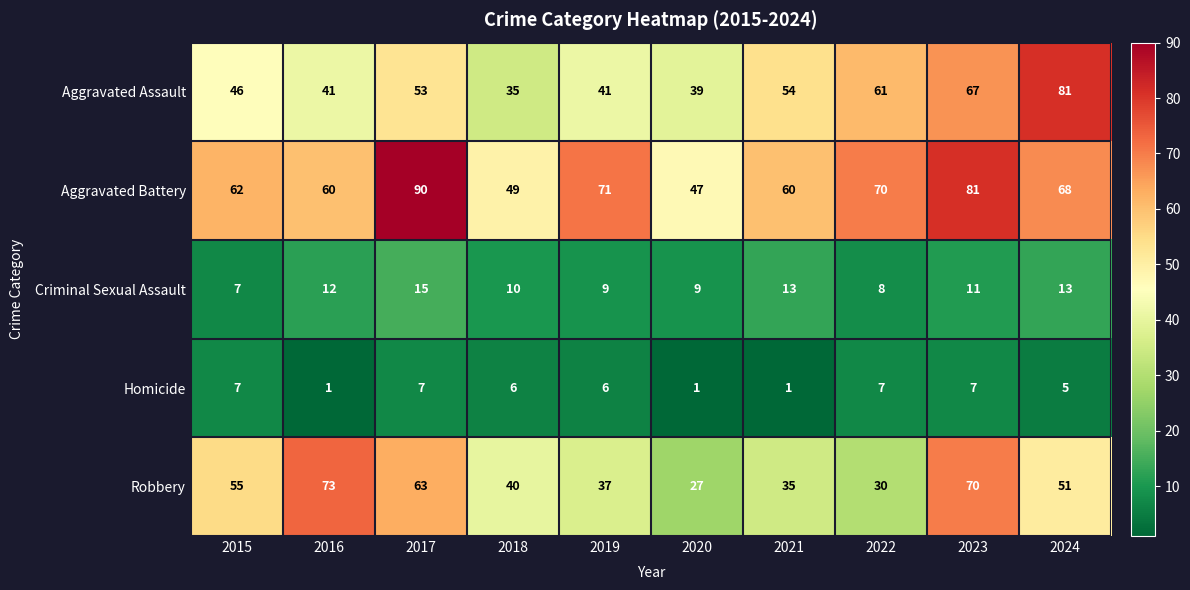

At which label does Robbery first exceed 51?

2015